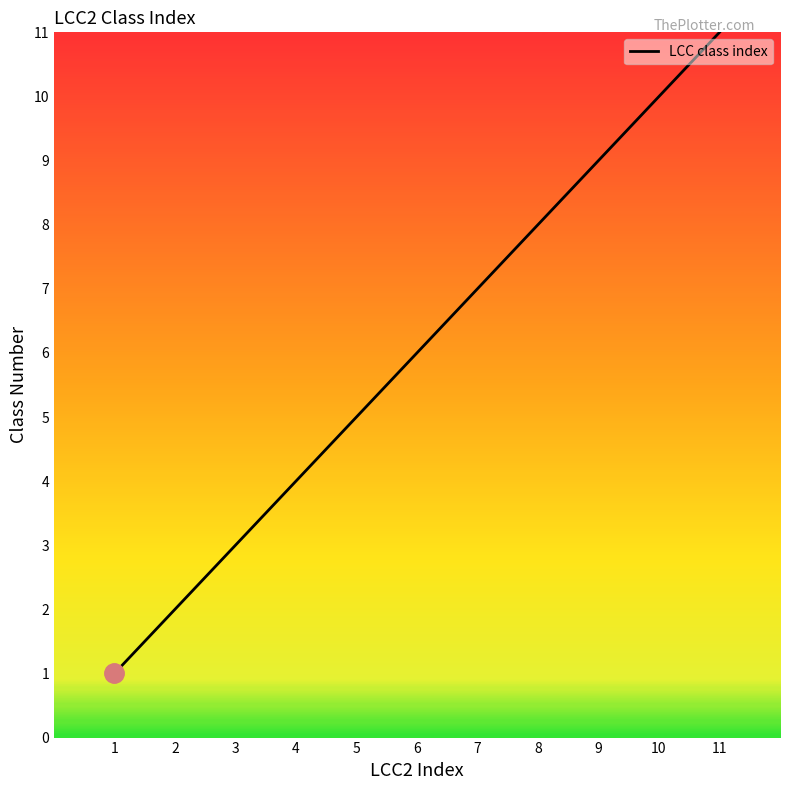

The chart shows a value of 12 at 7. True or false?

False